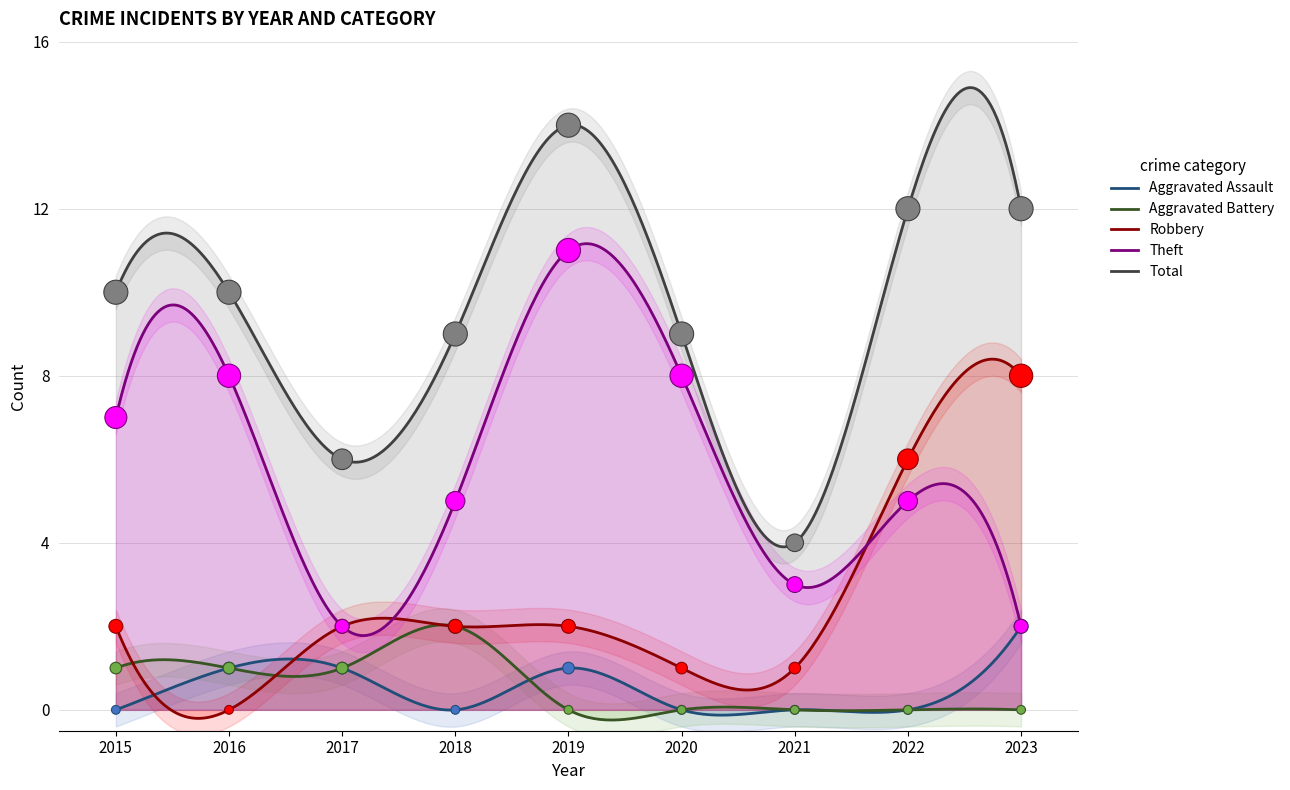

At which category is the sum across all series the highest?

2019